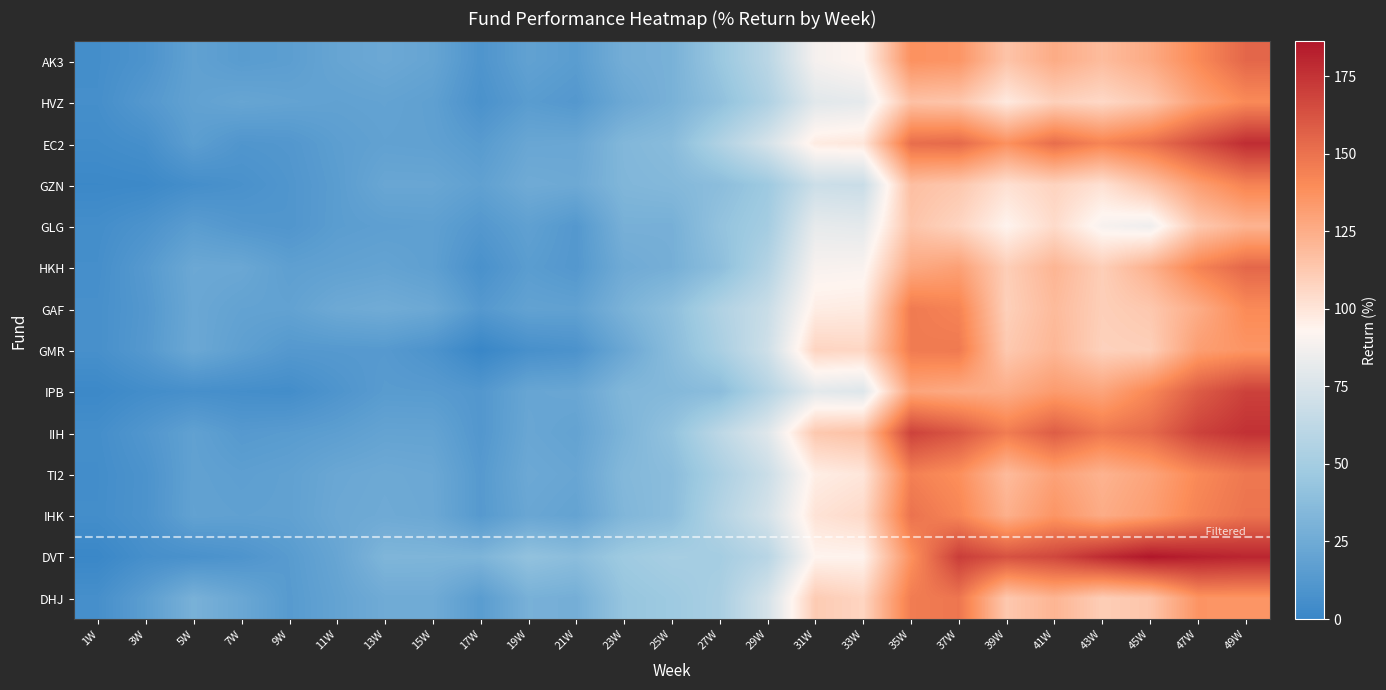

What is the maximum value shown in the chart?

186.2